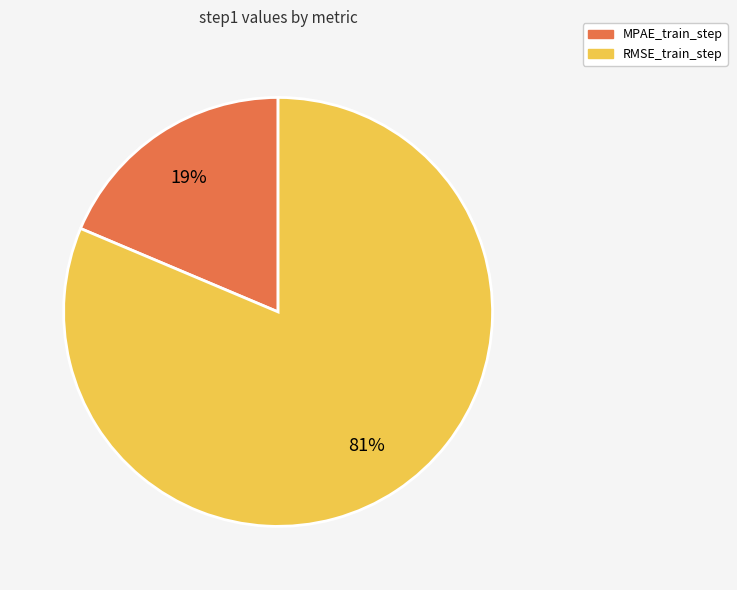

To the nearest percent, what portion does RMSE_train_step represent?

81%